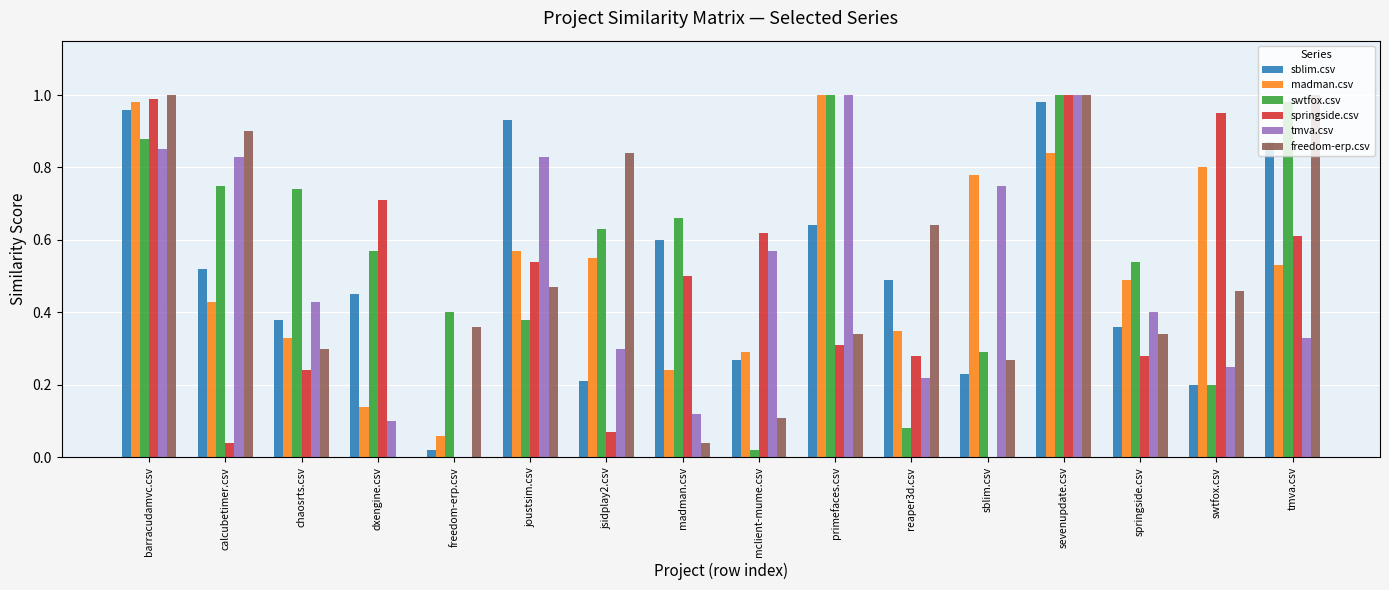

The value of sblim.csv at chaosrts.csv is 0.4. True or false?

True